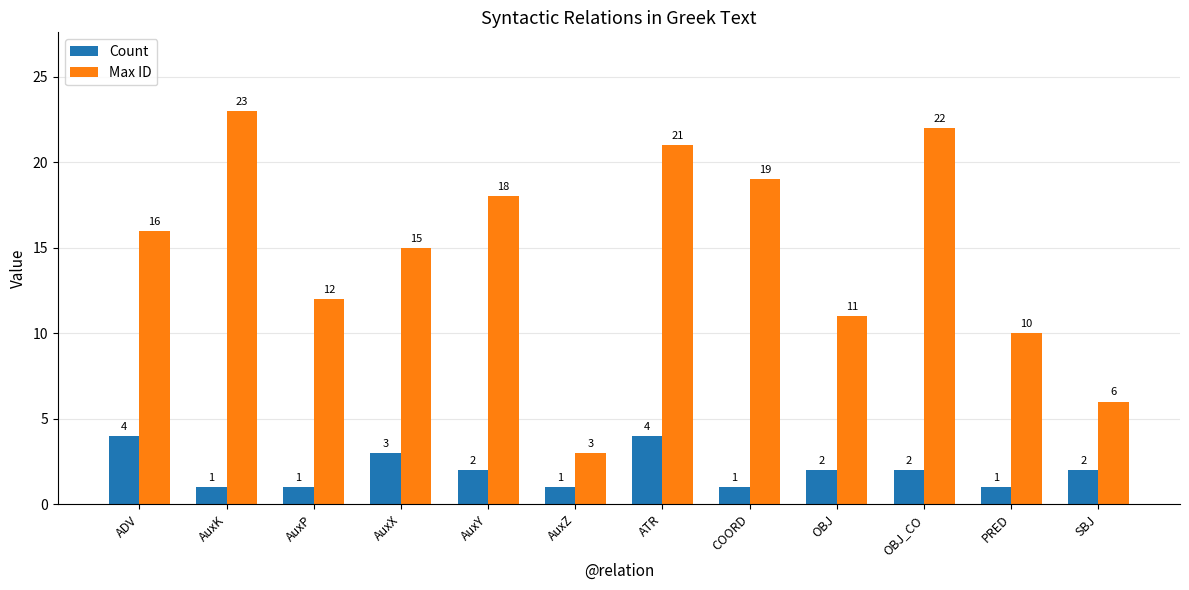

Rank the series by their maximum value, from highest to lowest.

Max ID, Count